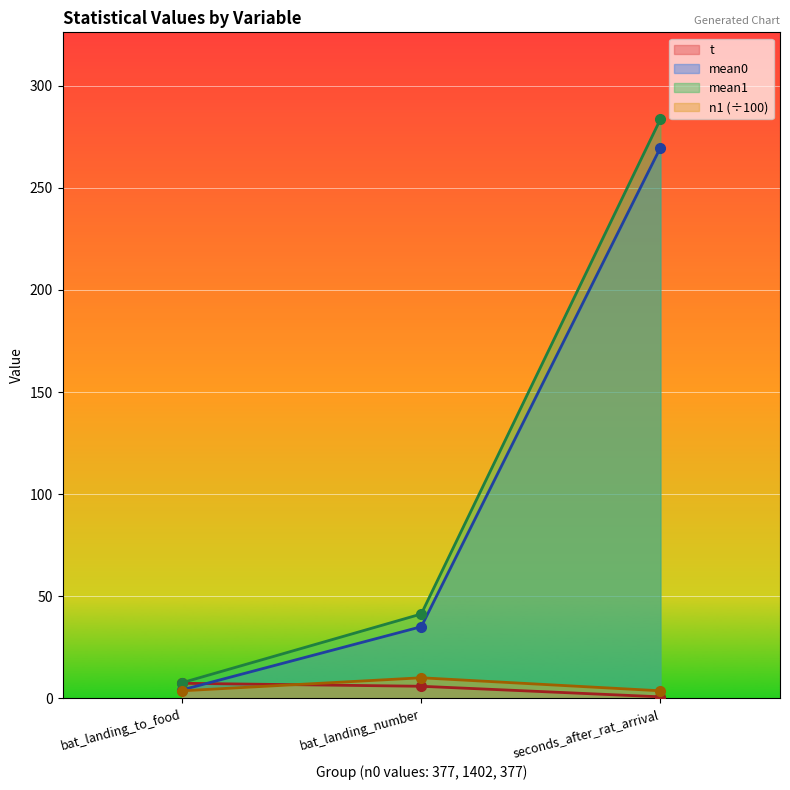

Is it true that mean0 equals 485.2 at seconds_after_rat_arrival?

False